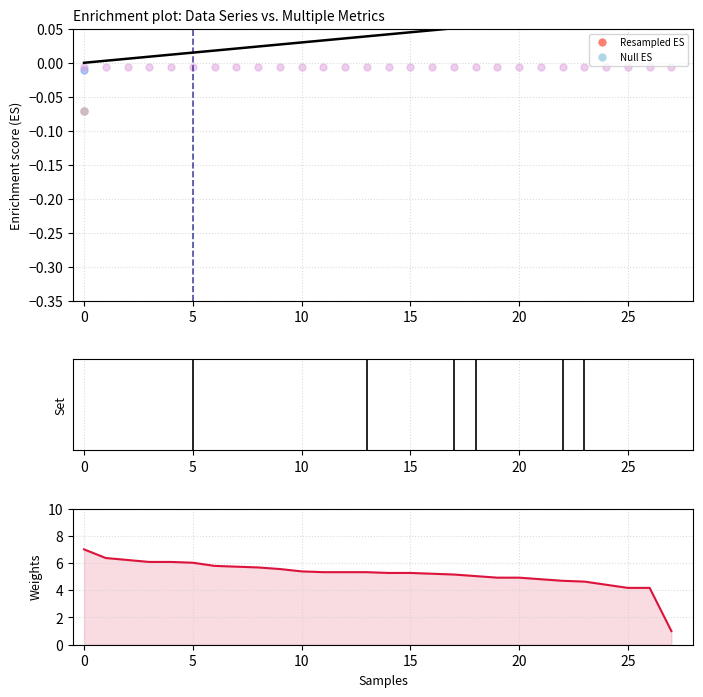

Which series has the largest total across all categories?

Weights